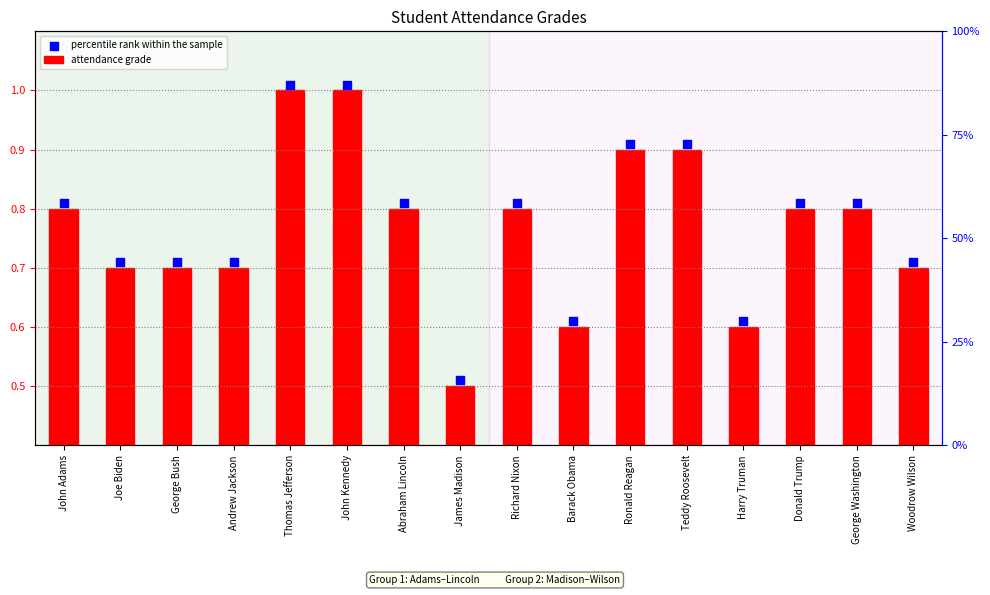

Which series has the widest spread of Y values?

attendance grade